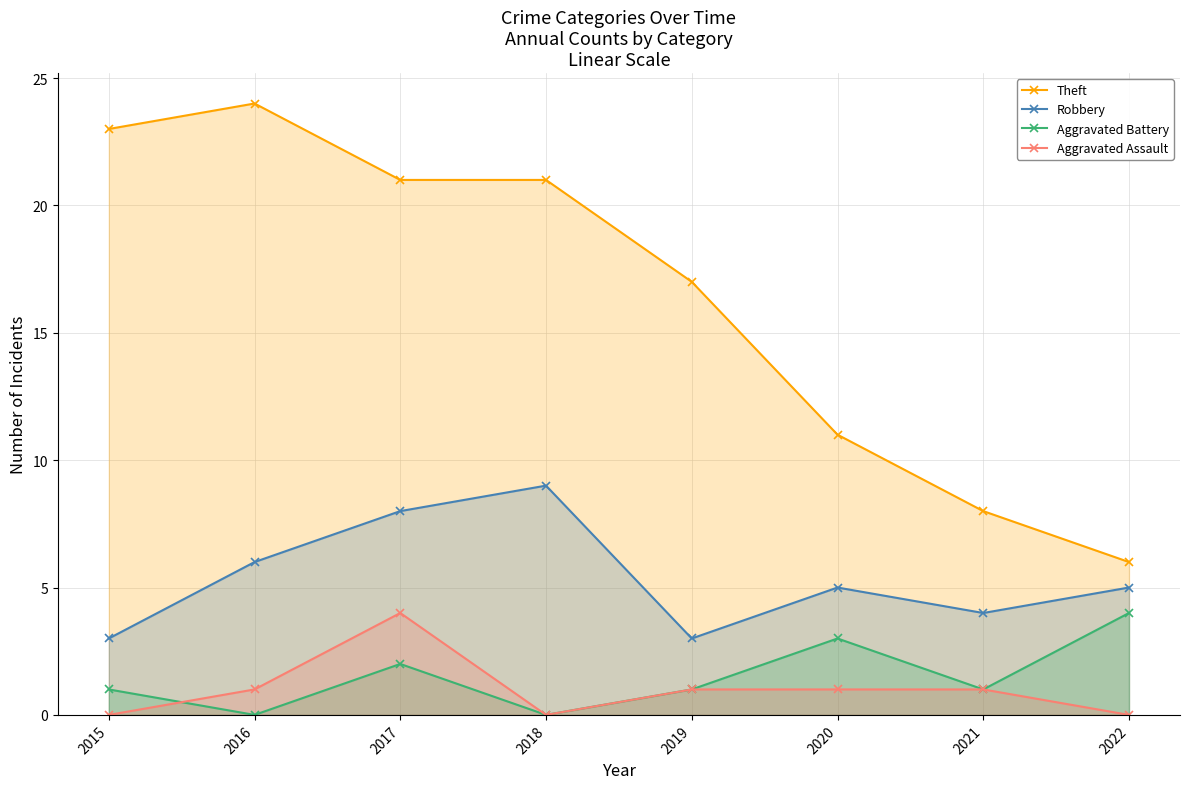

True or false: Robbery and Aggravated Battery cross at least once.

False